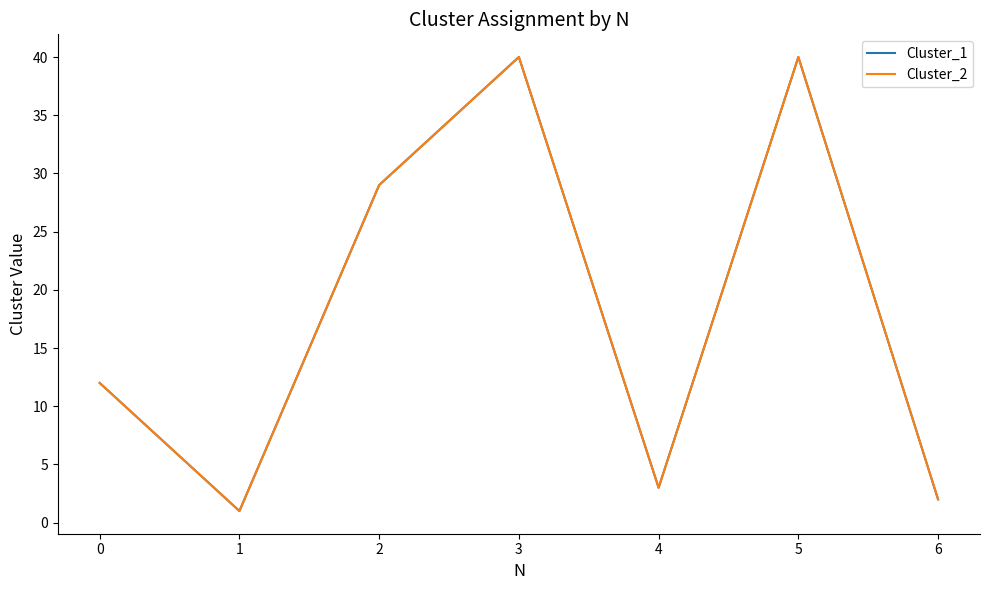

Is it true that Cluster_1 equals 2 at 3?

False